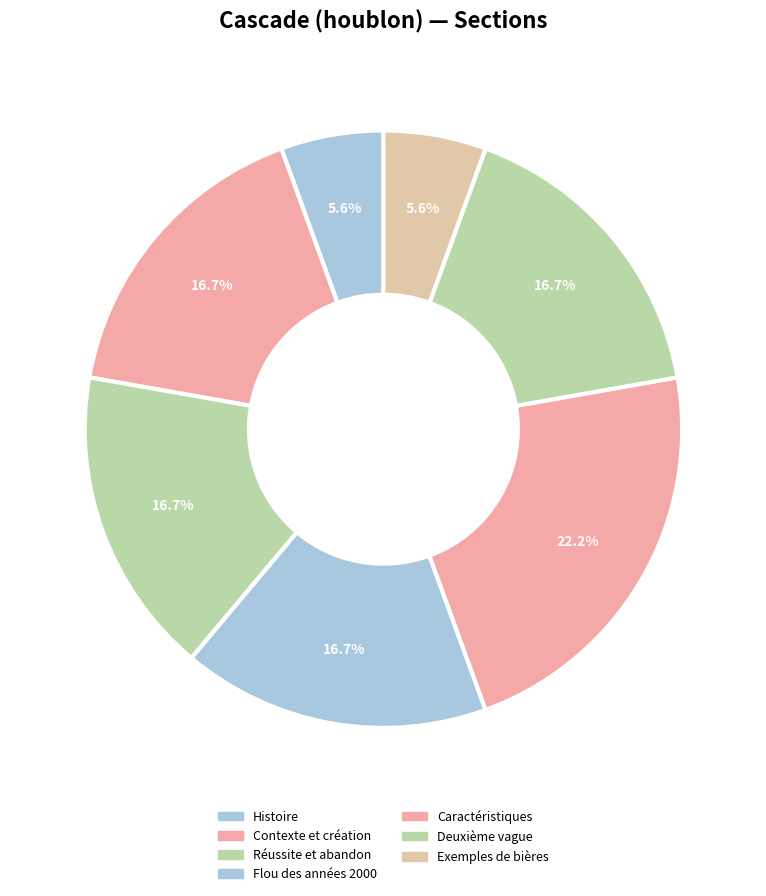

To the nearest percent, what is the average slice percentage?

14%